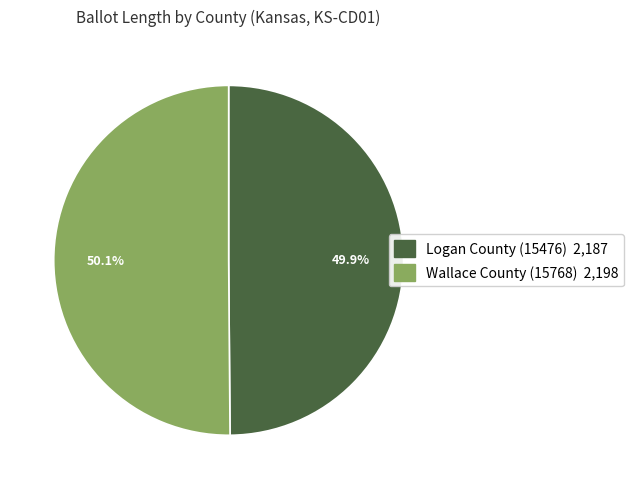

Is it true that Logan County (15476) is 50% of the pie?

True